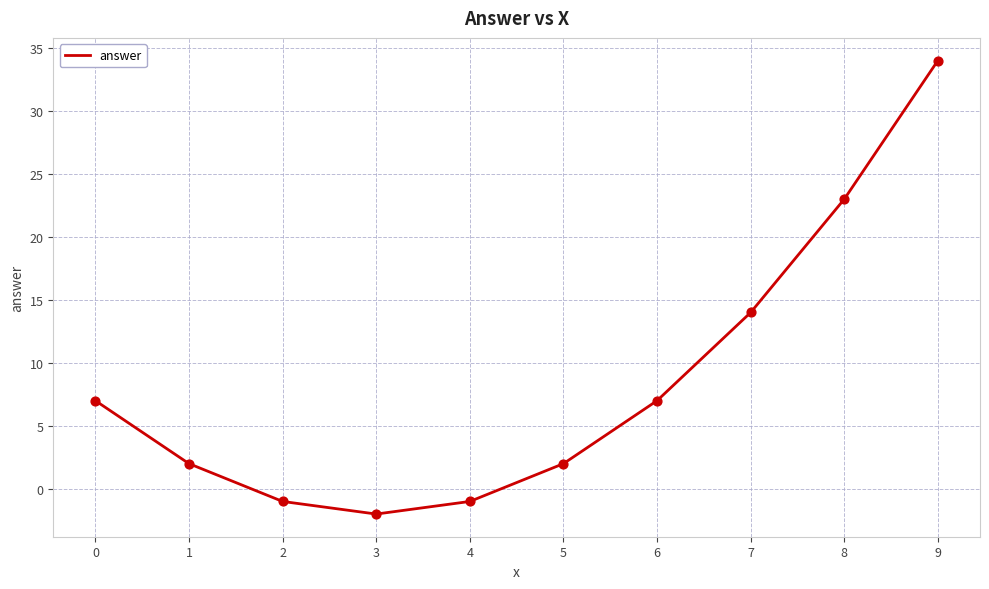

Which has a higher value, 8 or 3?

8